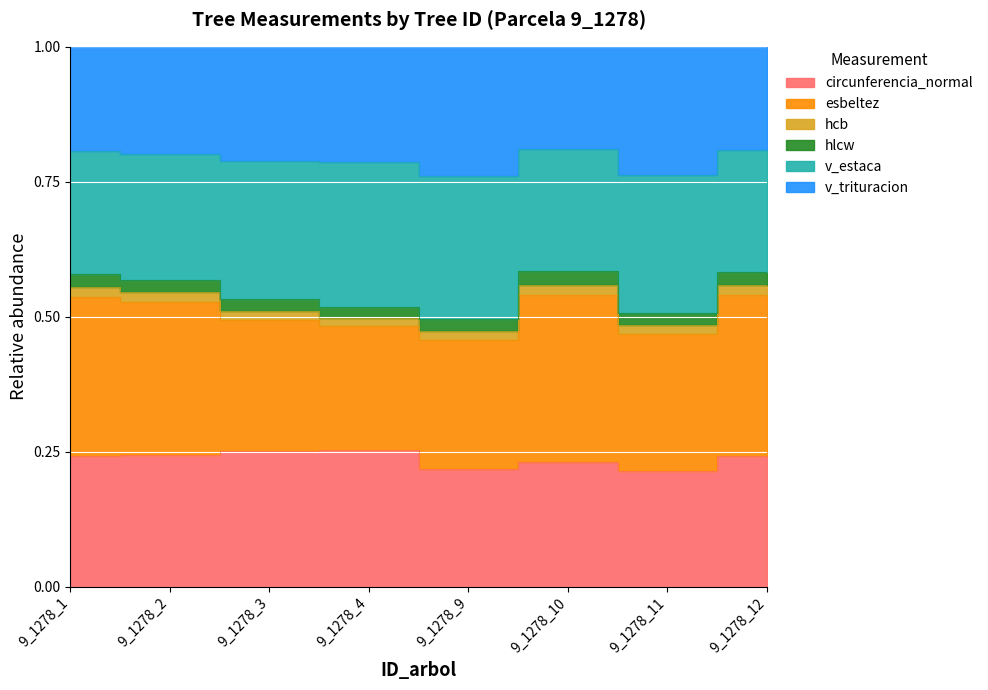

What is the sum of the hlcw values at 9_1278_2 and 9_1278_1?

0.5